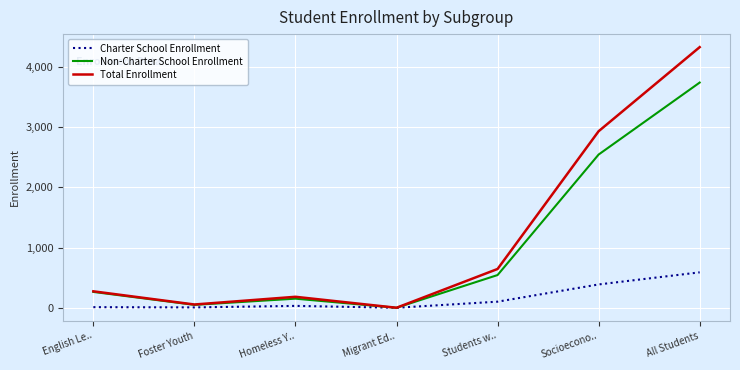

What is the approximate value of Total Enrollment at Students w..?

644